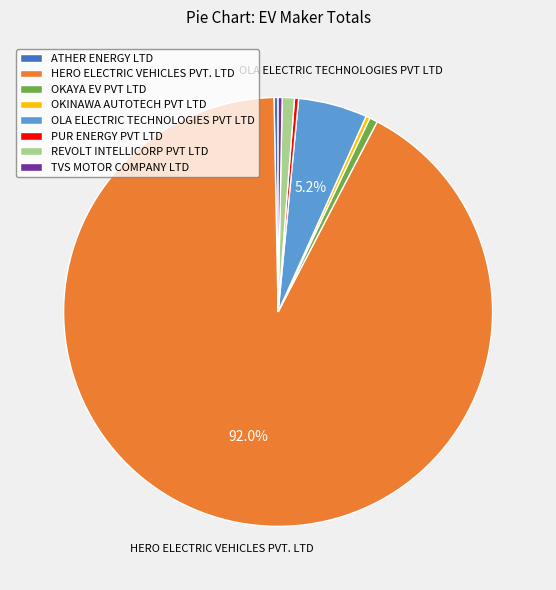

To the nearest percent, what portion does REVOLT INTELLICORP PVT LTD represent?

1%